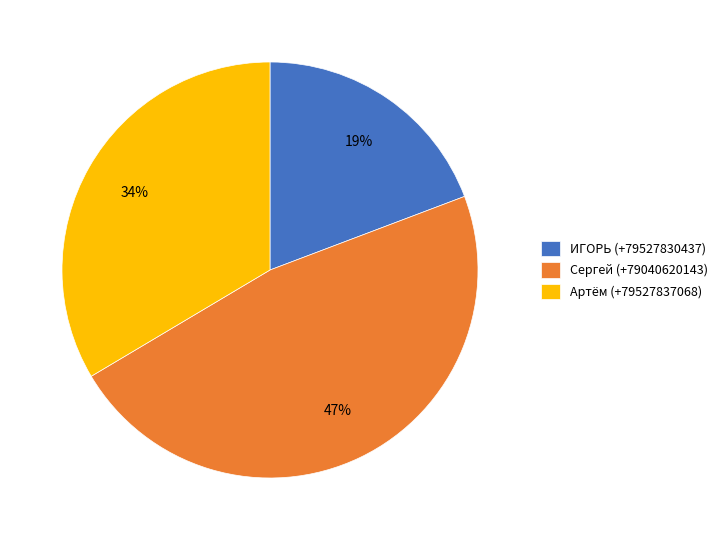

What percentage is the ИГОРЬ (+79527830437) slice, to the nearest percent?

19%